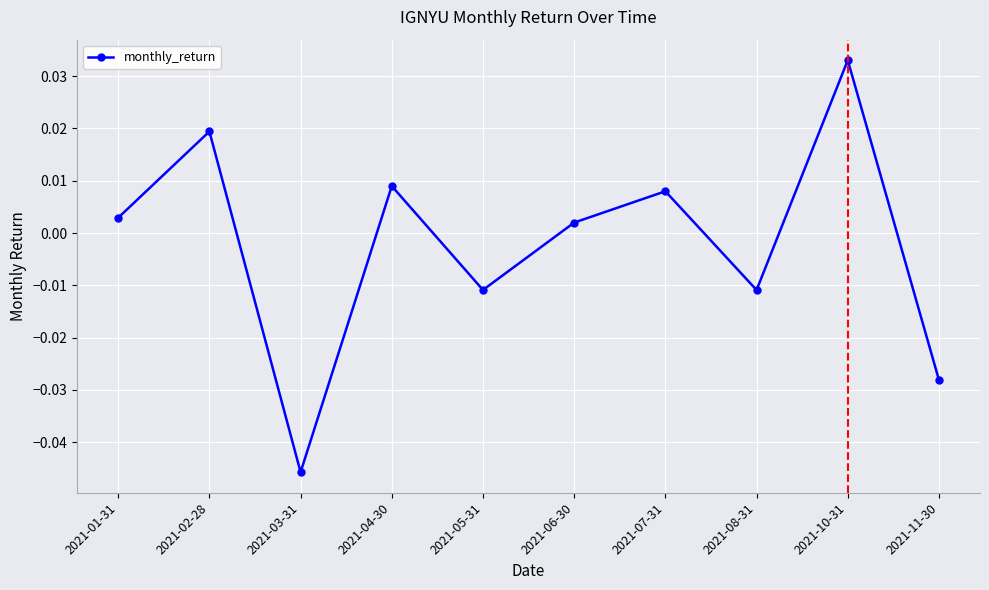

At which category does the data reach its first local valley?

2021-03-31